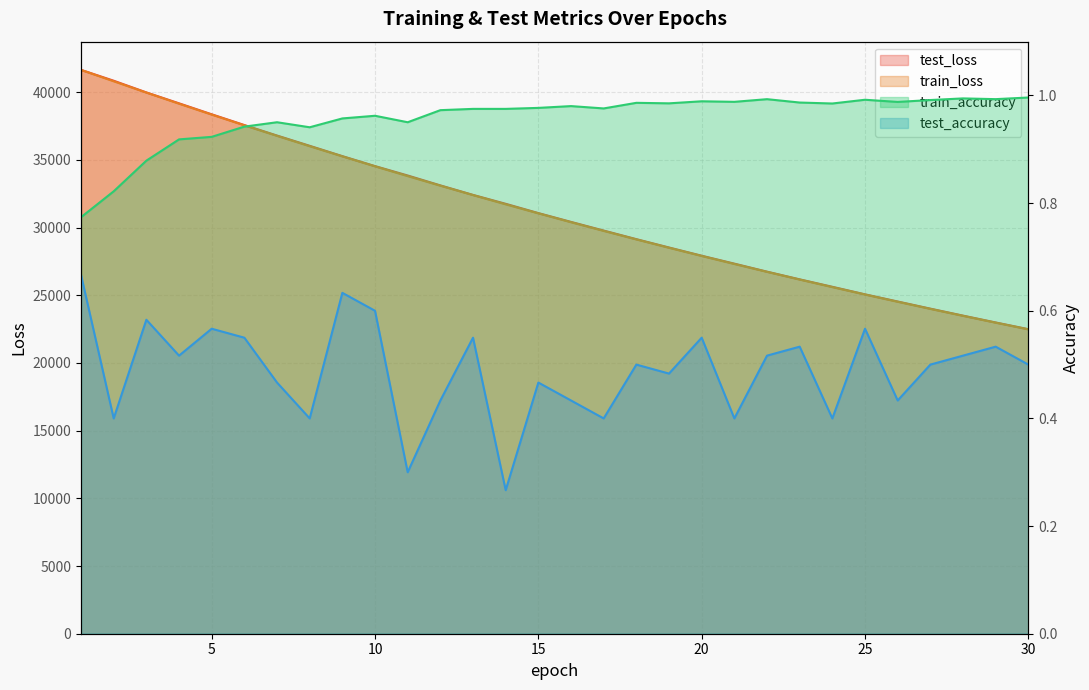

At which label does test_accuracy reach its peak?

1